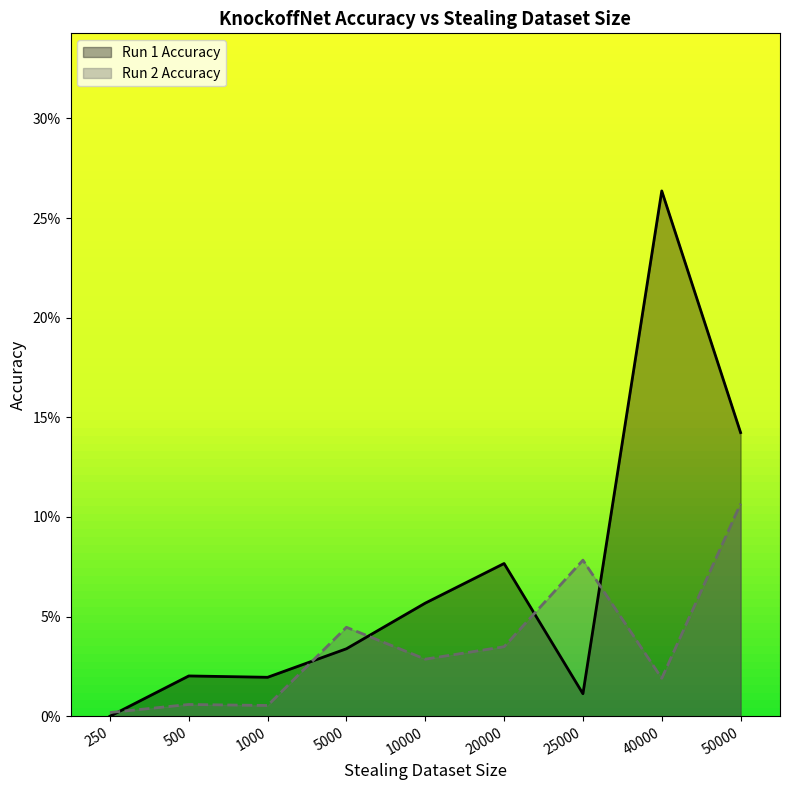

How many times do Run 2 Accuracy and Run 1 Accuracy cross each other?

5